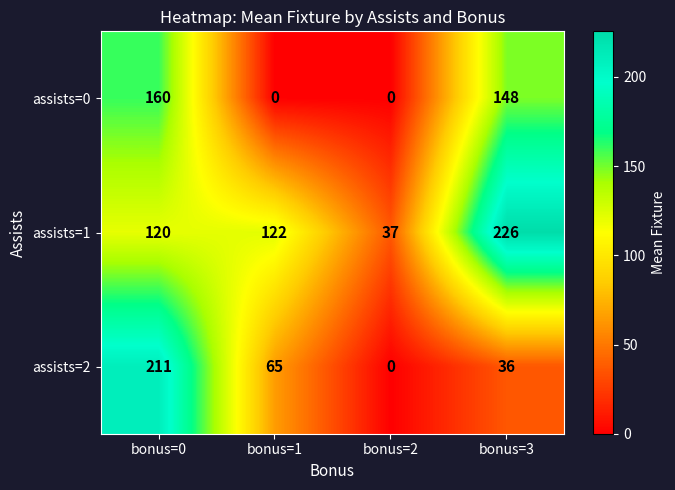

True or false: assists=2 has a value of 50 at bonus=3.

False